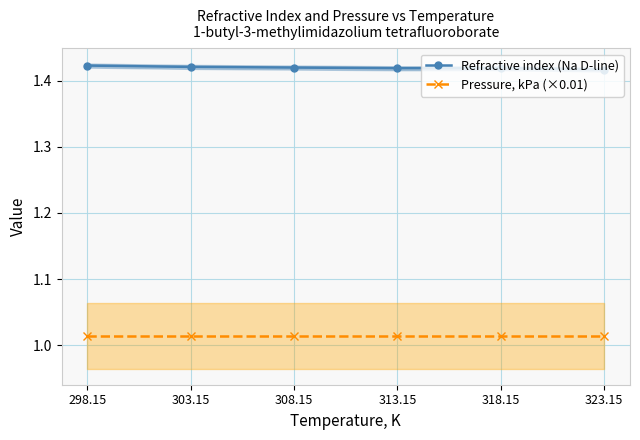

At which label does Refractive index (Na D-line) reach its peak?

298.15